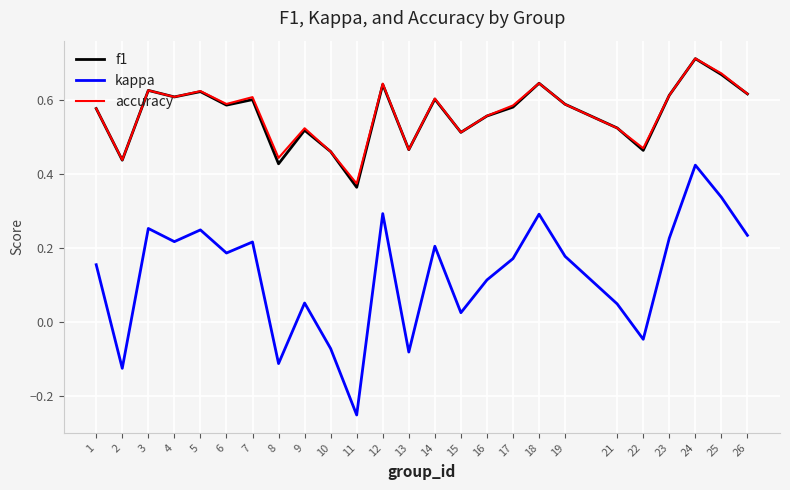

Which series has the widest spread of values?

kappa